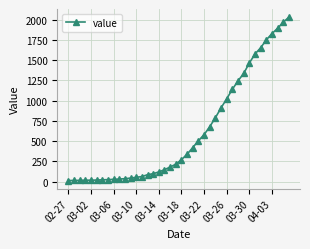

What is the maximum value shown in the chart?

2032